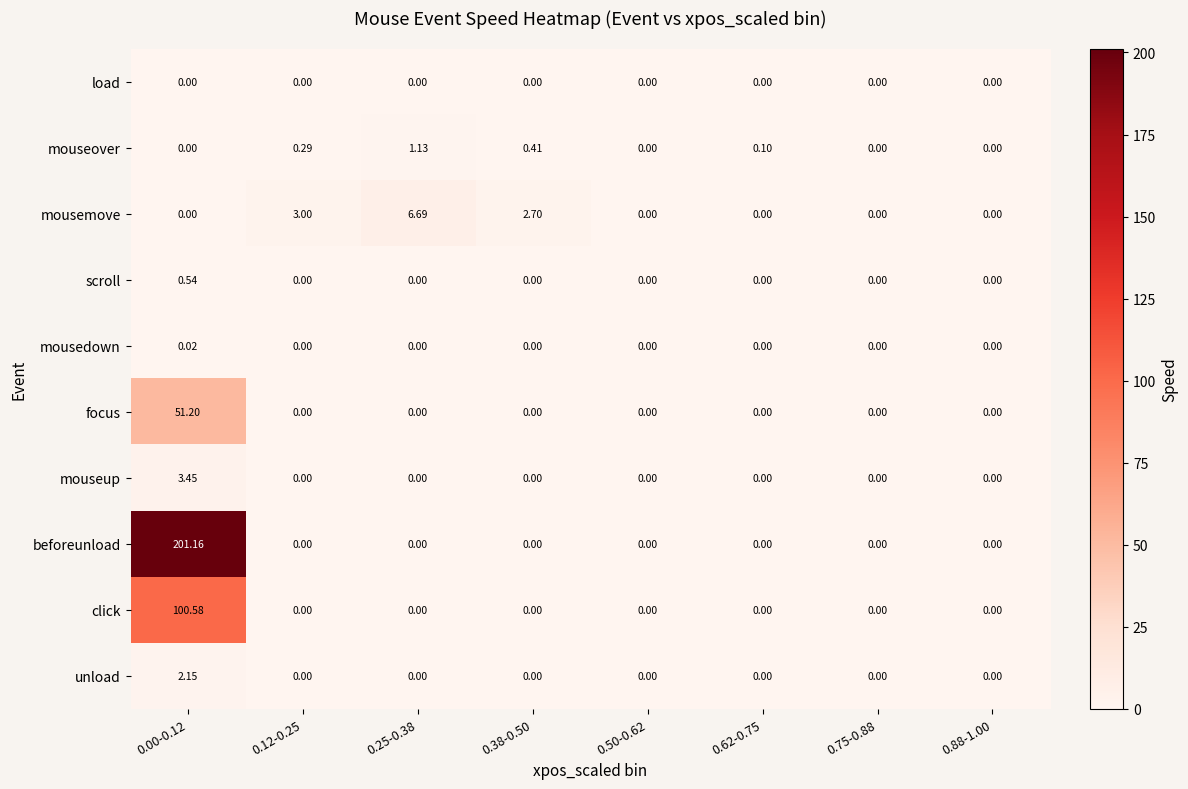

Is the value of click at 0.00-0.12 greater than the value of unload at 0.62-0.75?

Yes